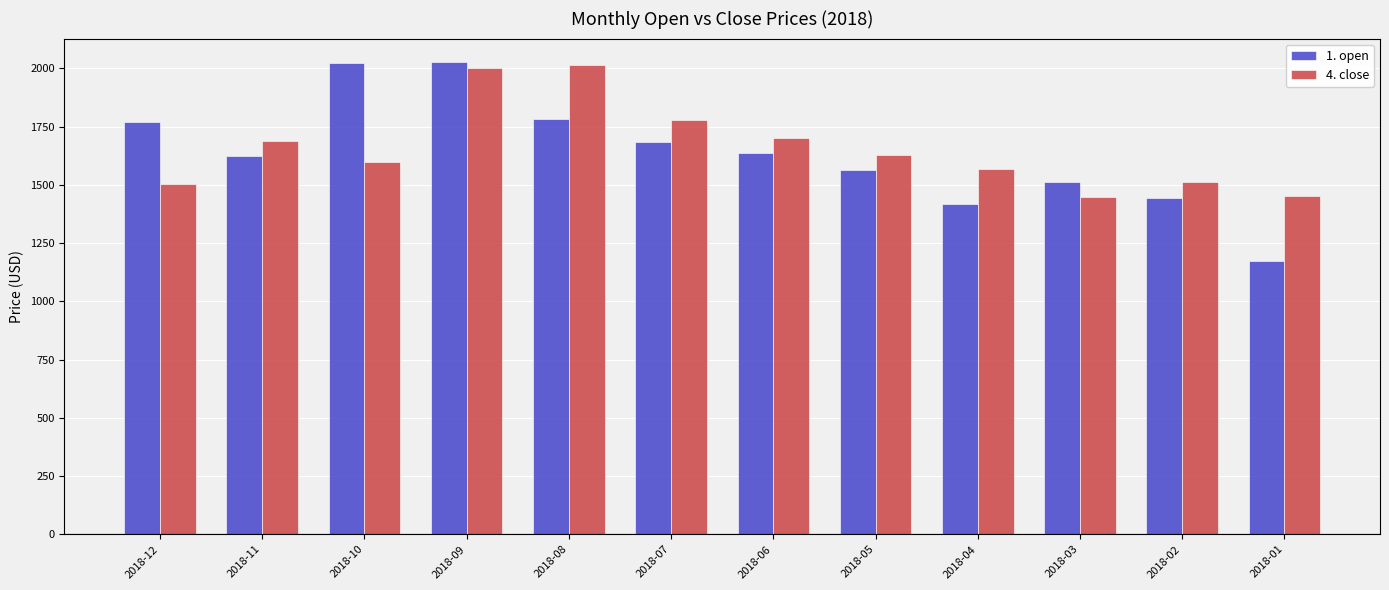

What is the highest value of the 1. open series?

2026.5